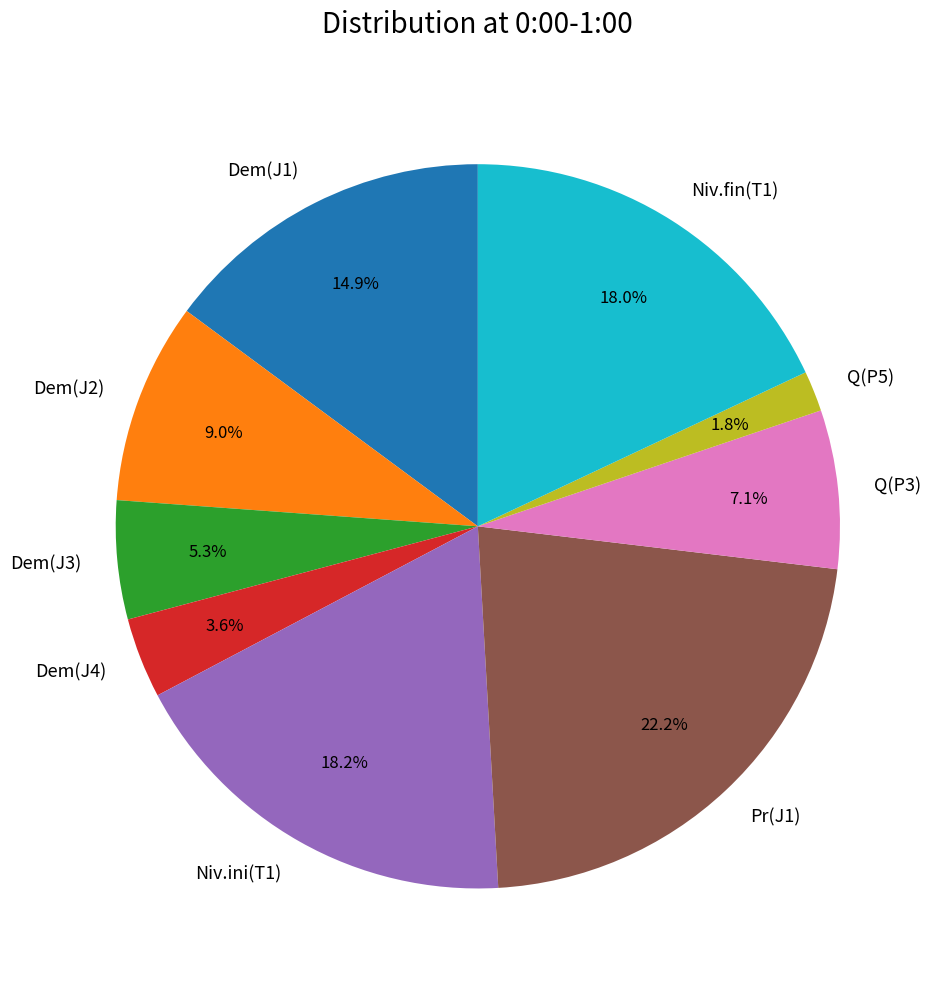

Which slice is the smallest?

Q(P5)